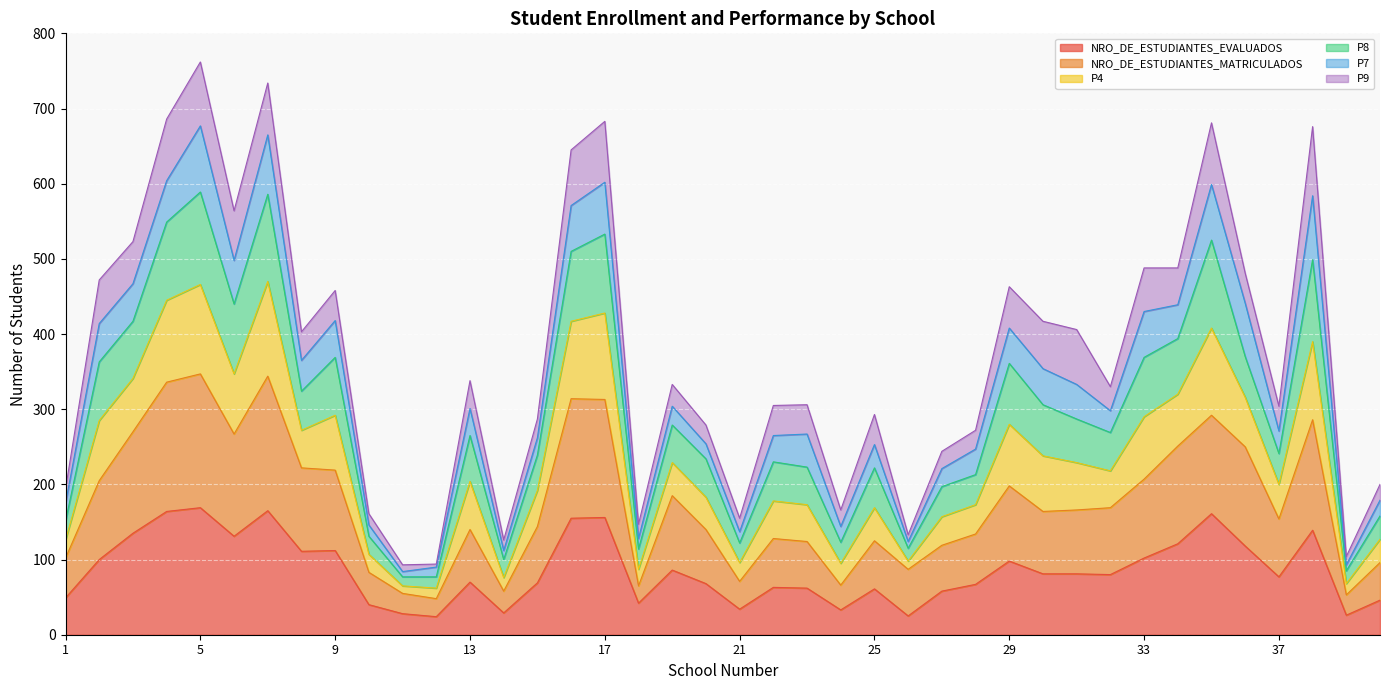

What is the sum of all NRO_DE_ESTUDIANTES_EVALUADOS values?

3436